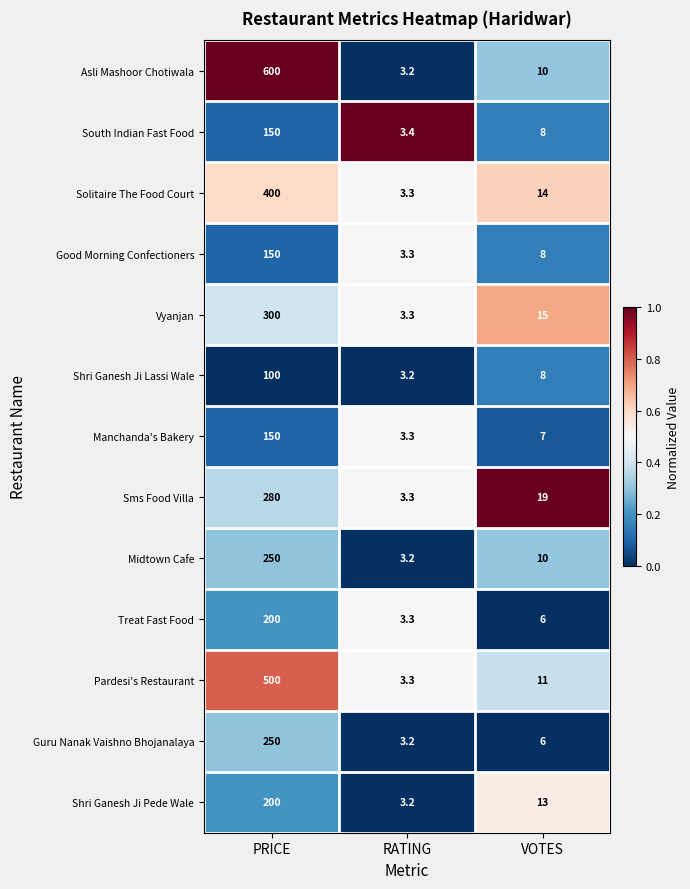

What is the sum of all Manchanda's Bakery values?

160.3